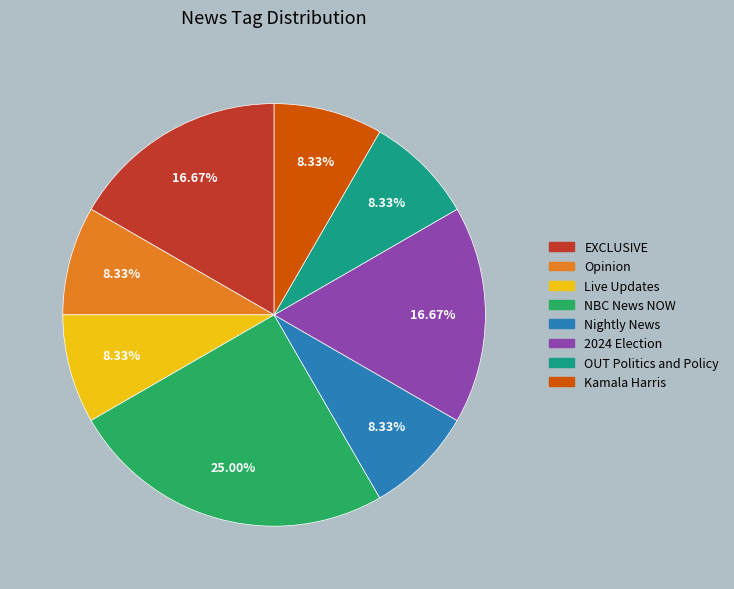

What is the total percentage of Live Updates and Nightly News?

16.7%